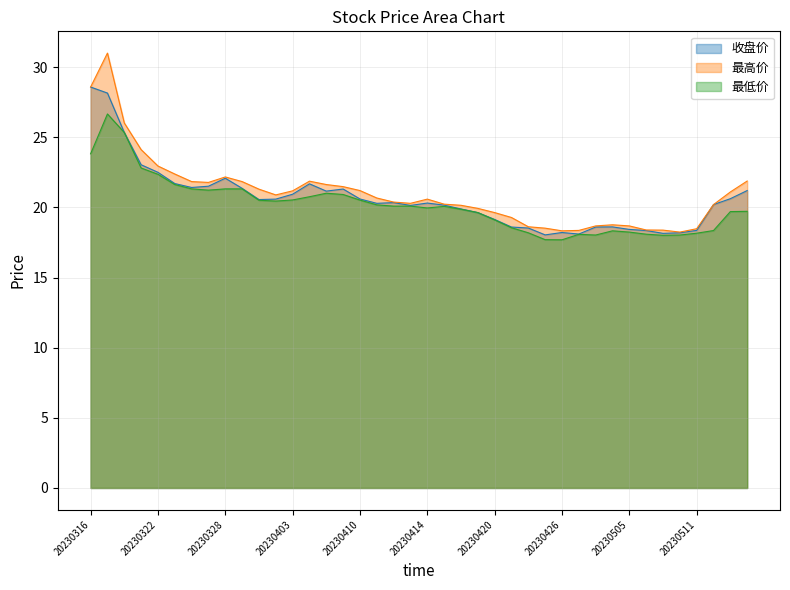

Read the 最低价 value at 20230427.

18.1